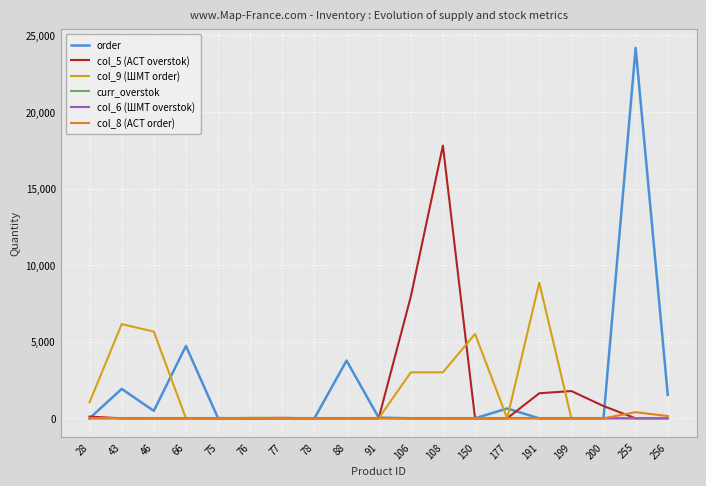

What is the maximum value shown in the chart?

24179.0